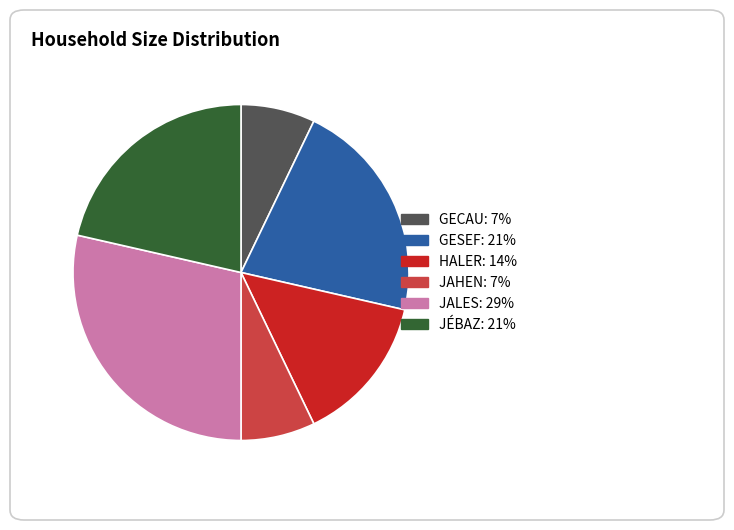

What is the largest slice in the pie chart?

JALES